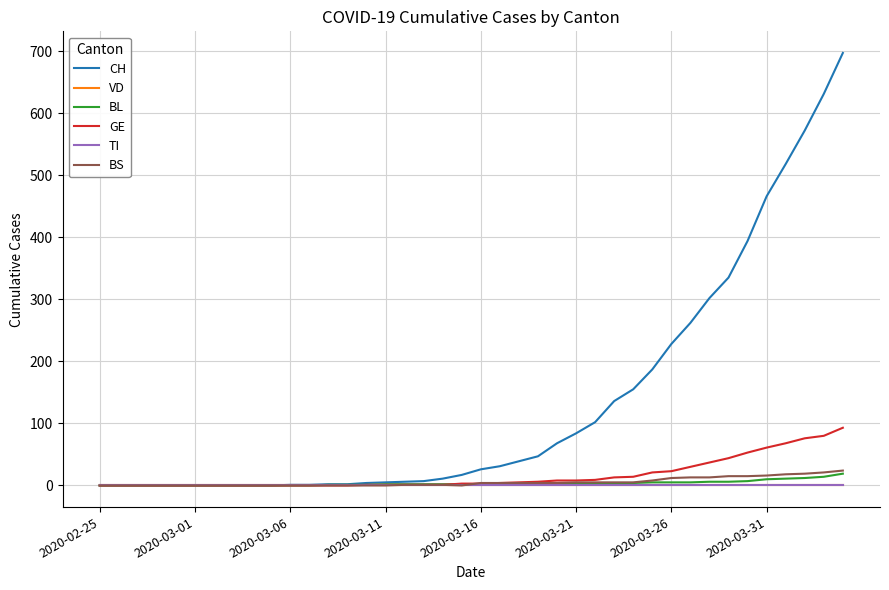

Does the chart have visible grid lines?

Yes